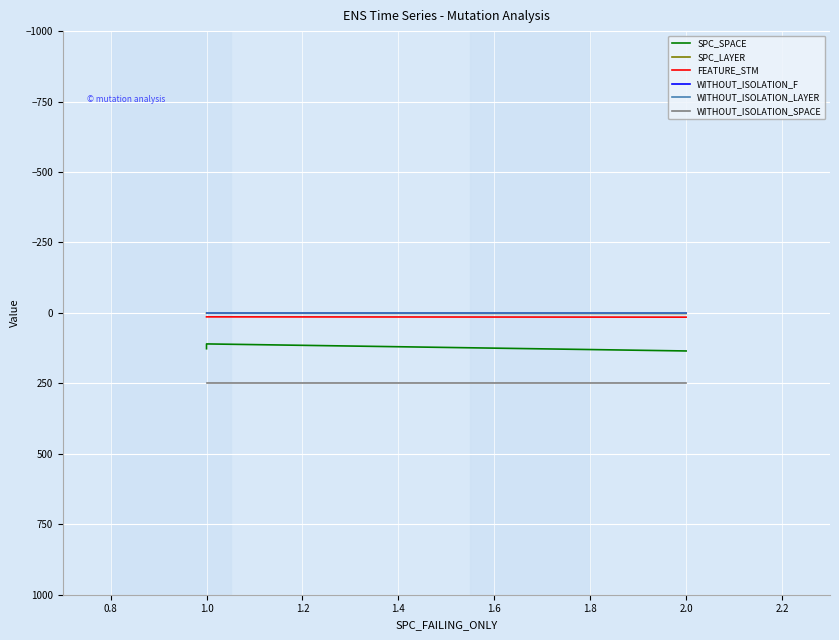

Which has a higher value, 1.0 or 2.0?

2.0